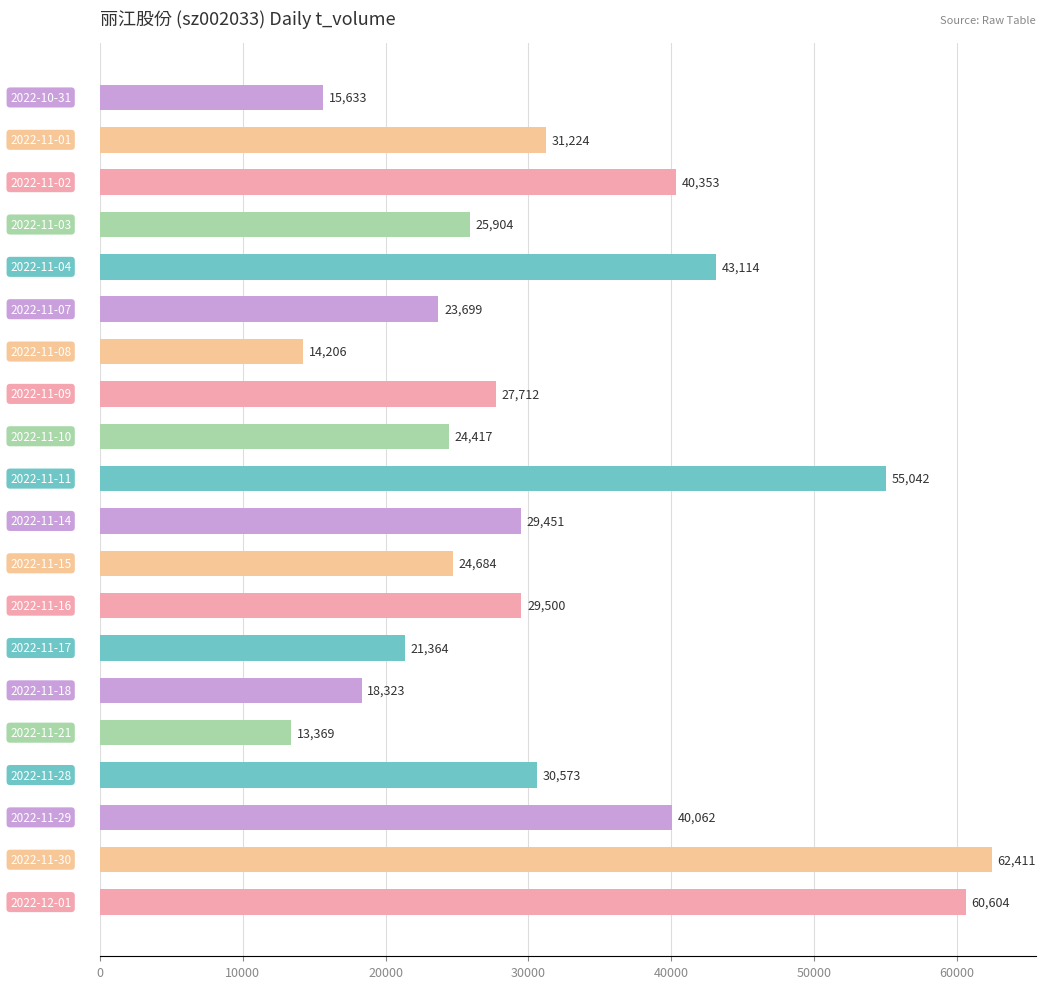

What is the sum of all values?

631645